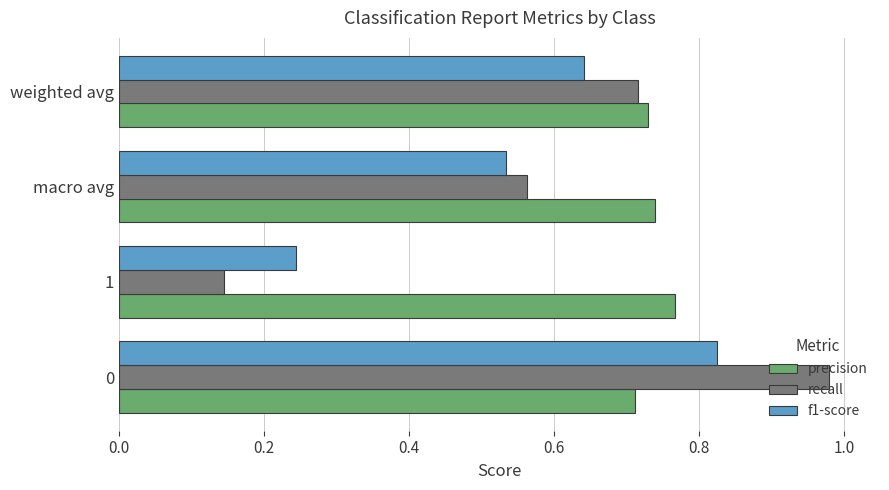

What are all the series names shown in the legend?

precision, recall, f1-score